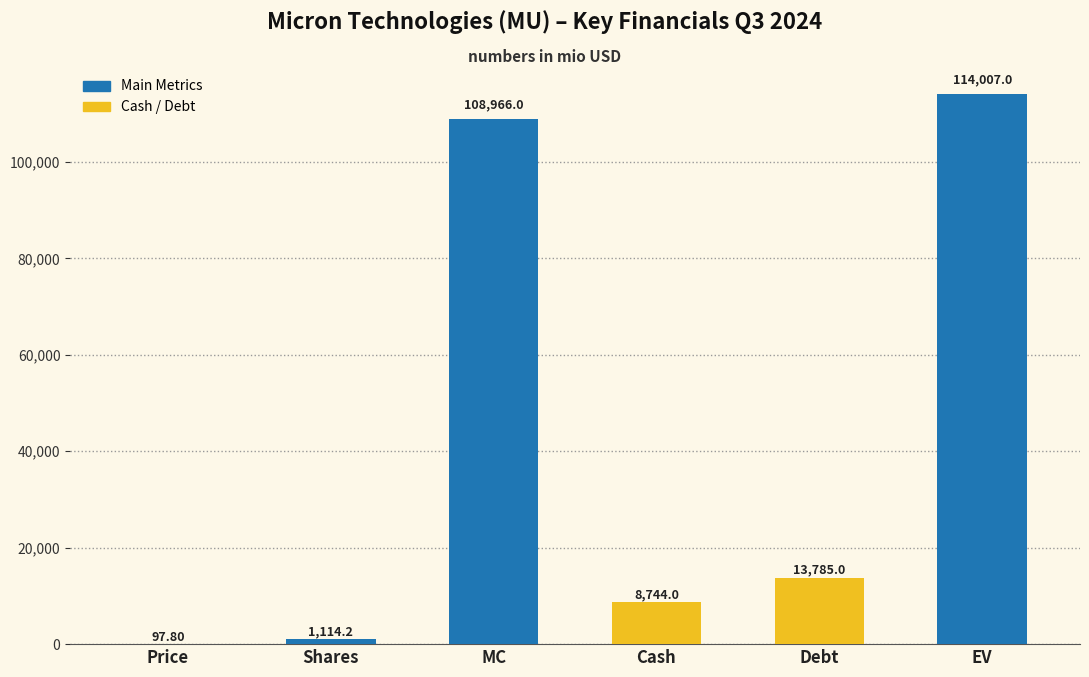

Reading left to right, list all the values displayed in this chart.

97.8	1114.2	108966.0	8744.0	13785.0	114007.0